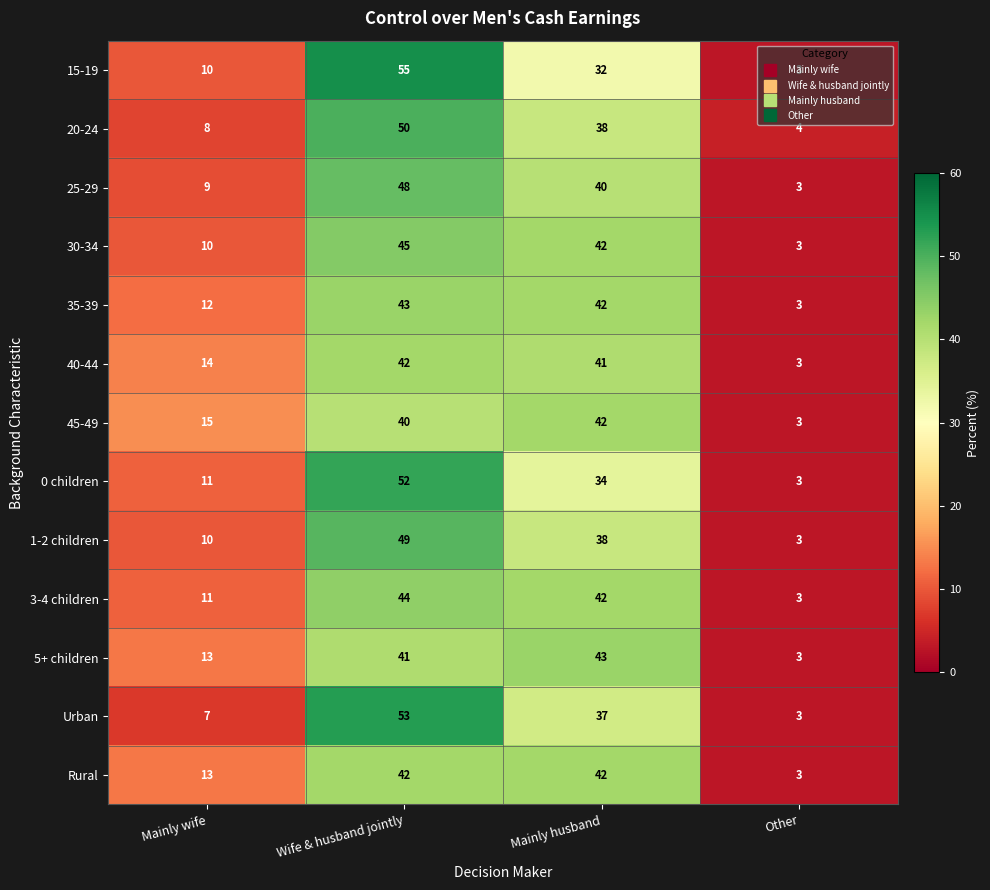

At which label does 3-4 children first exceed 42?

Wife & husband jointly